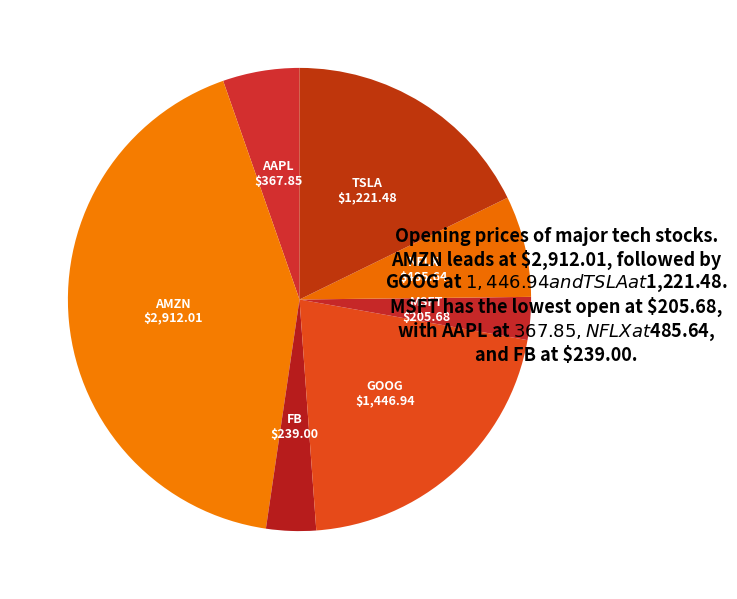

What is the largest slice in the pie chart?

AMZN